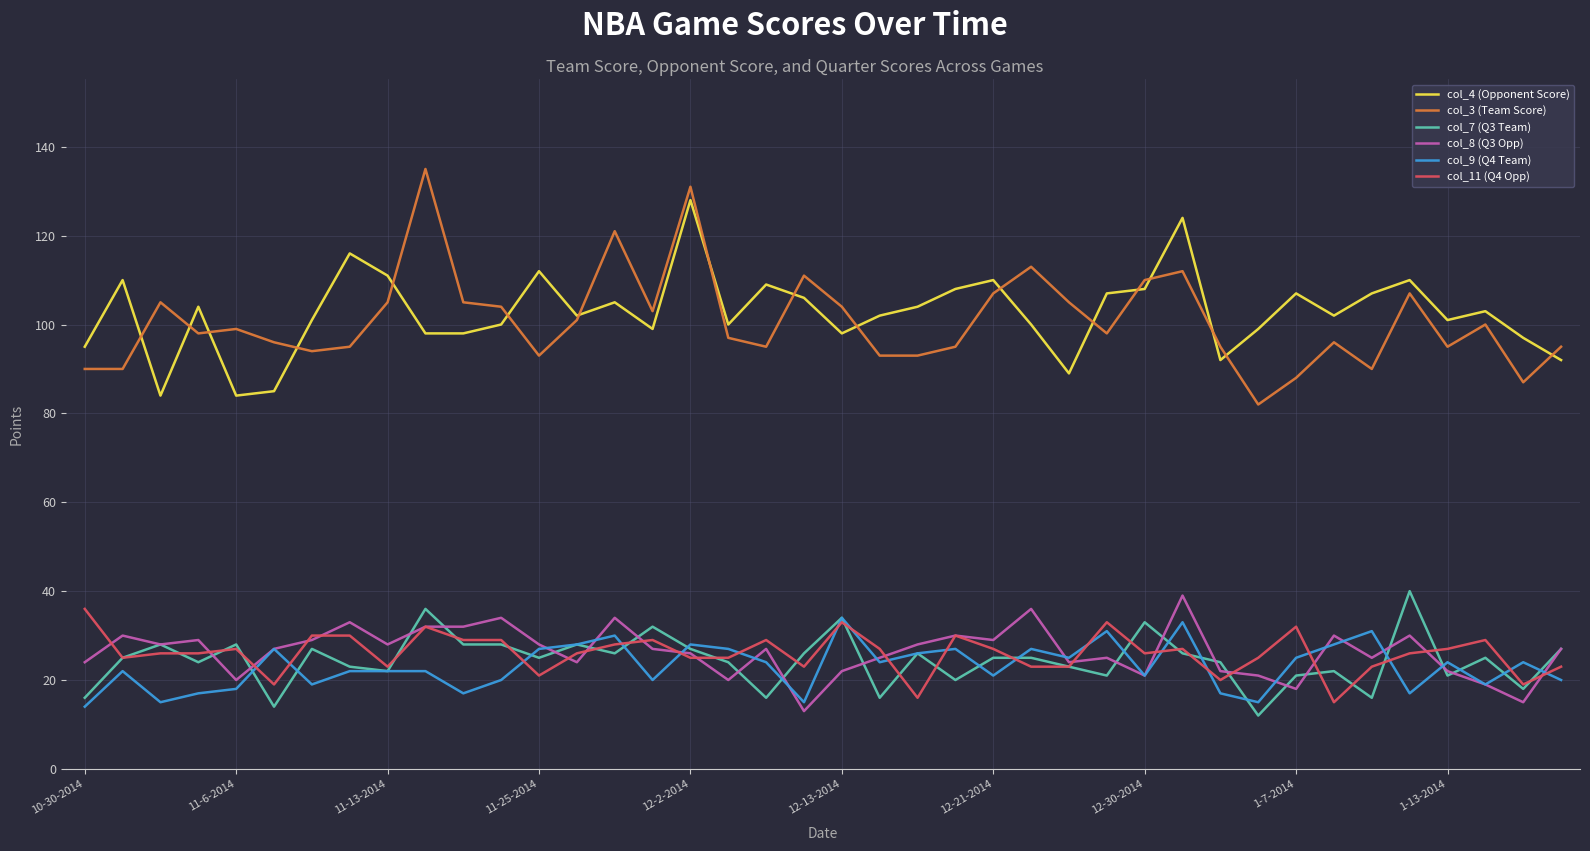

How many values in the col_9 (Q4 Team) series are below 24?

20